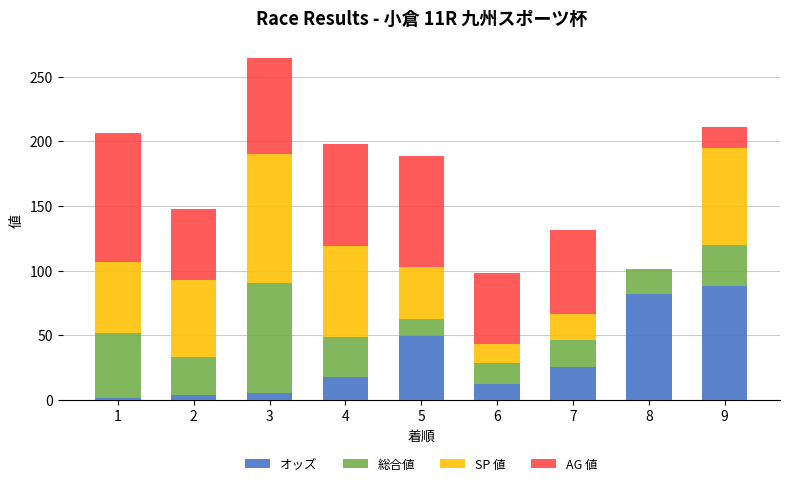

At which category is the sum across all series the highest?

3